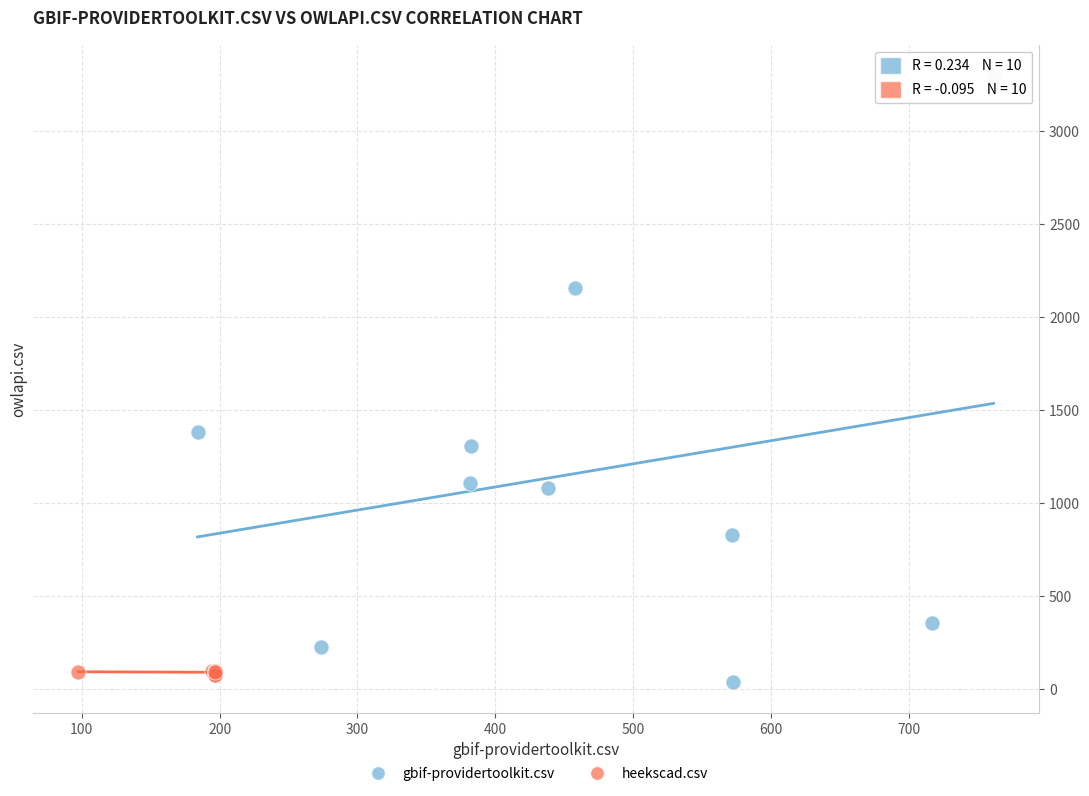

Which series has the largest Y range (max minus min)?

gbif-providertoolkit.csv